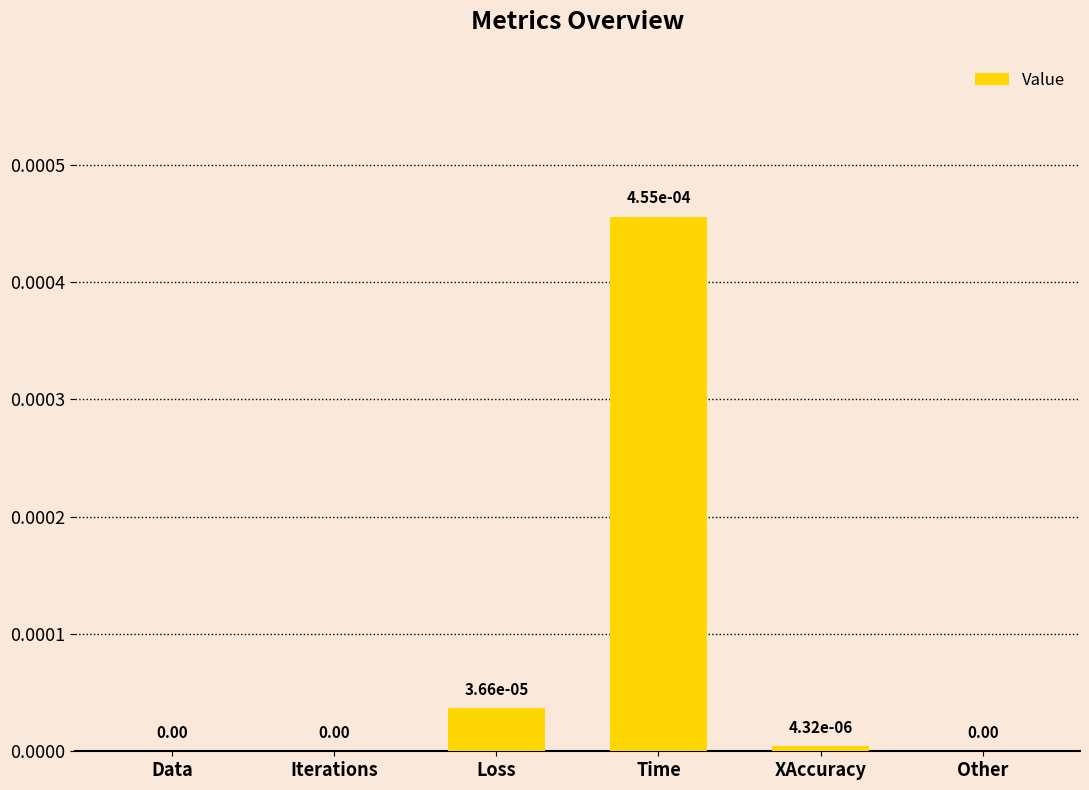

True or false: the data shows 0.0 at Iterations.

True